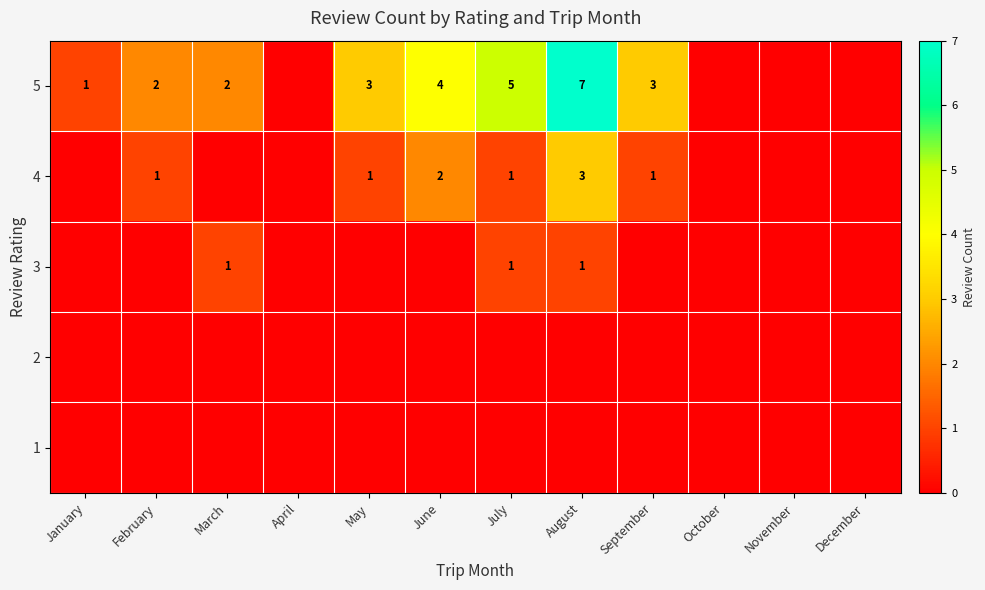

Is it true that 5 equals 0 at January?

False